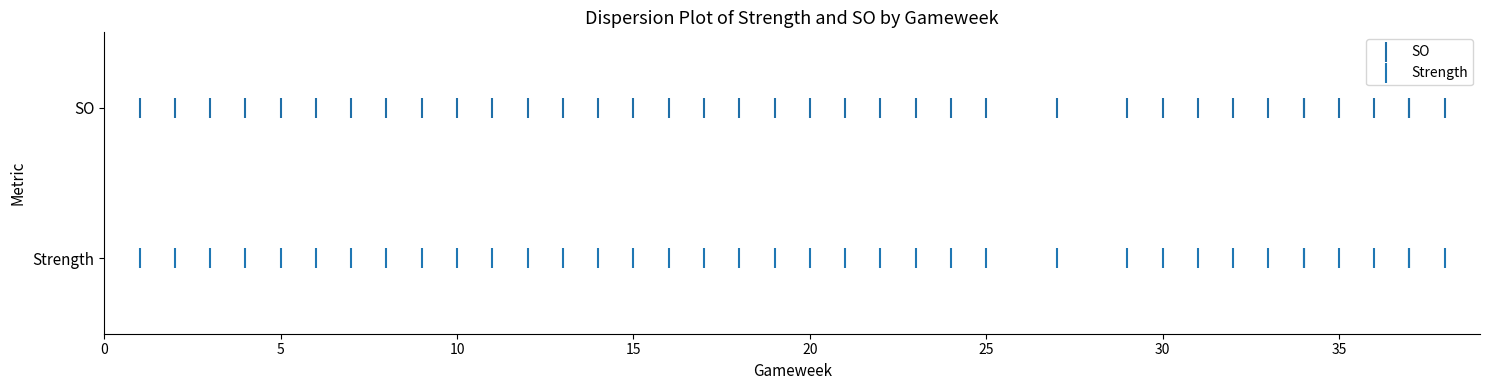

Which series reaches the maximum Y coordinate?

SO